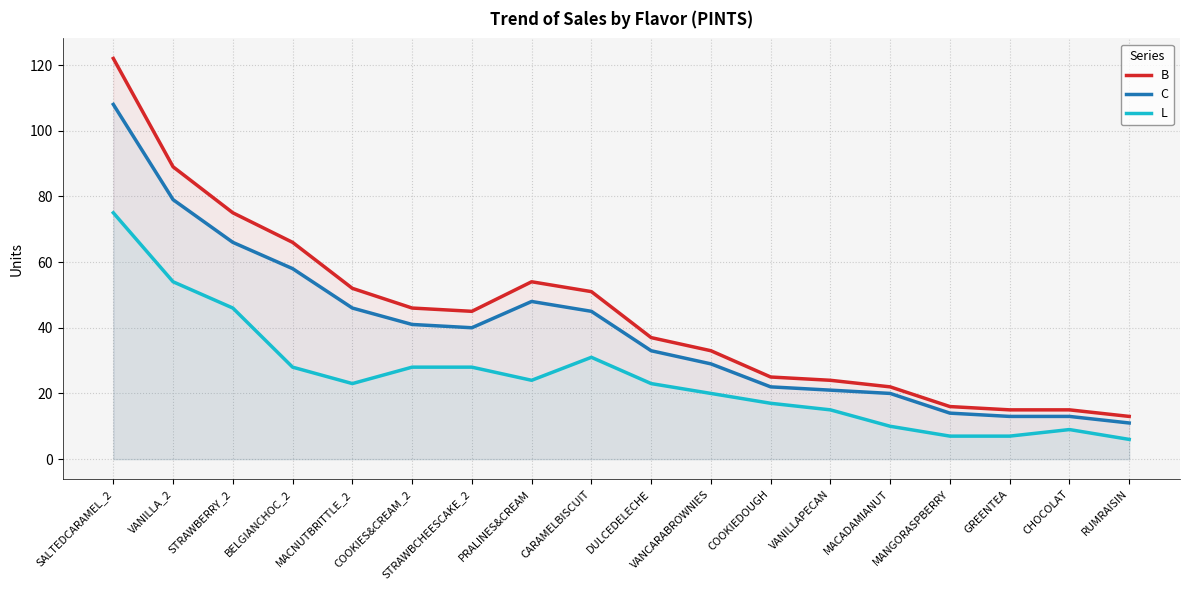

Which category has the highest value across all series?

SALTEDCARAMEL_2